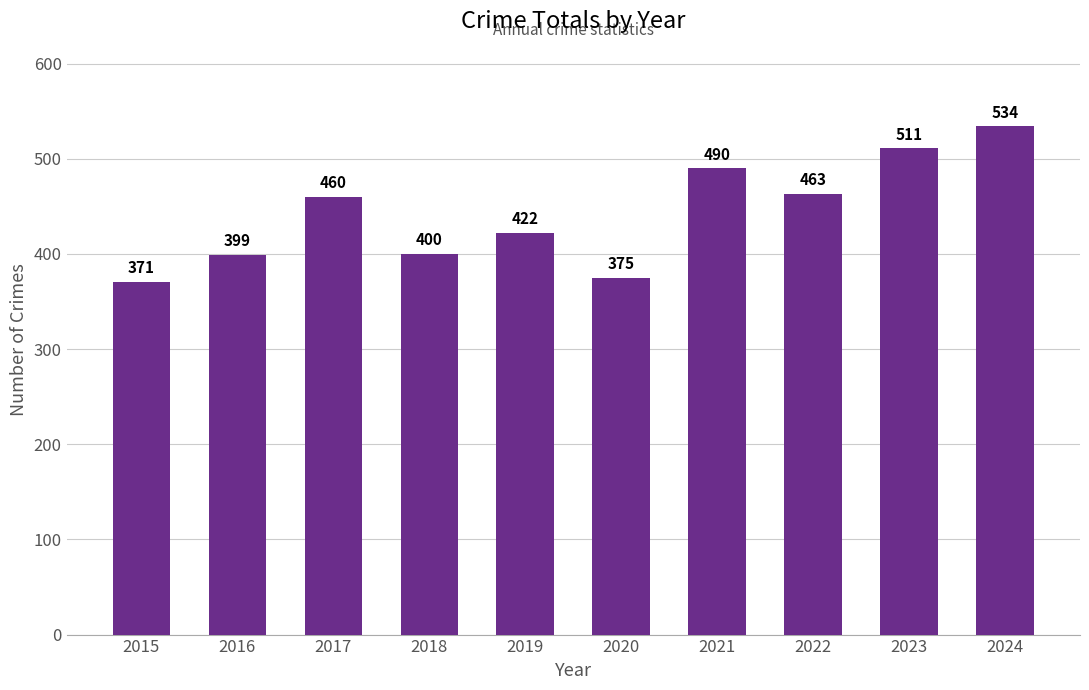

At which label is the value closest to 452?

2017